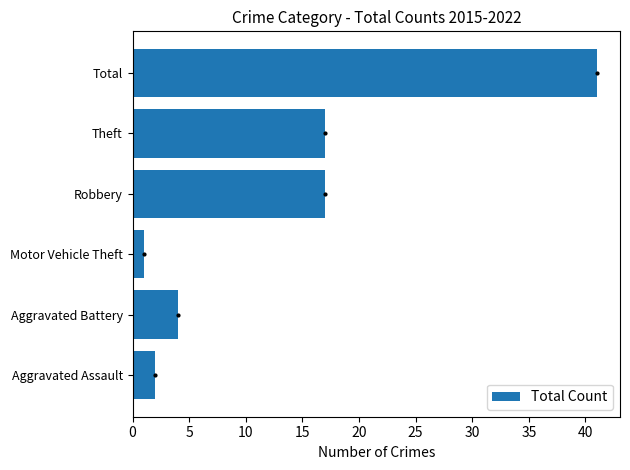

Are the bars horizontal?

Yes